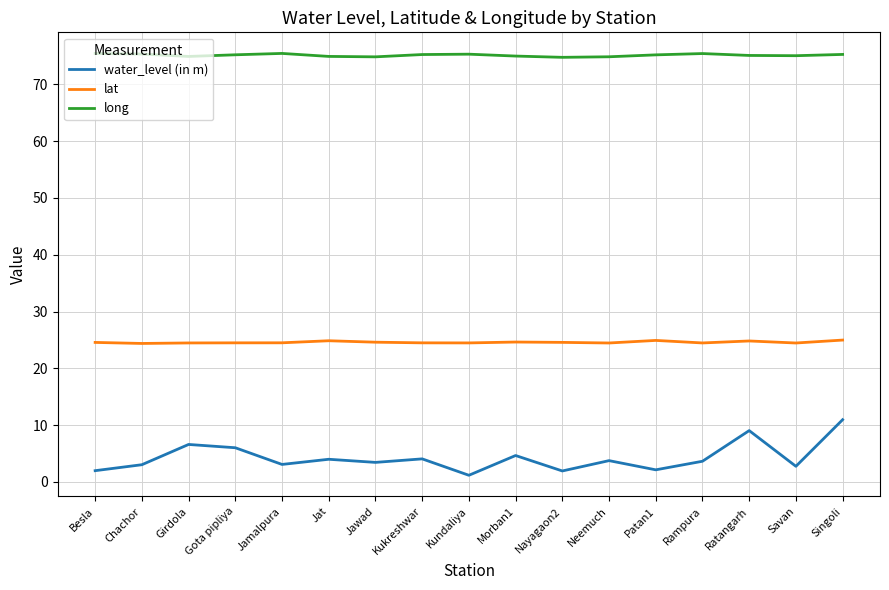

What is the sum of the long values at Savan and Patan1?

150.3